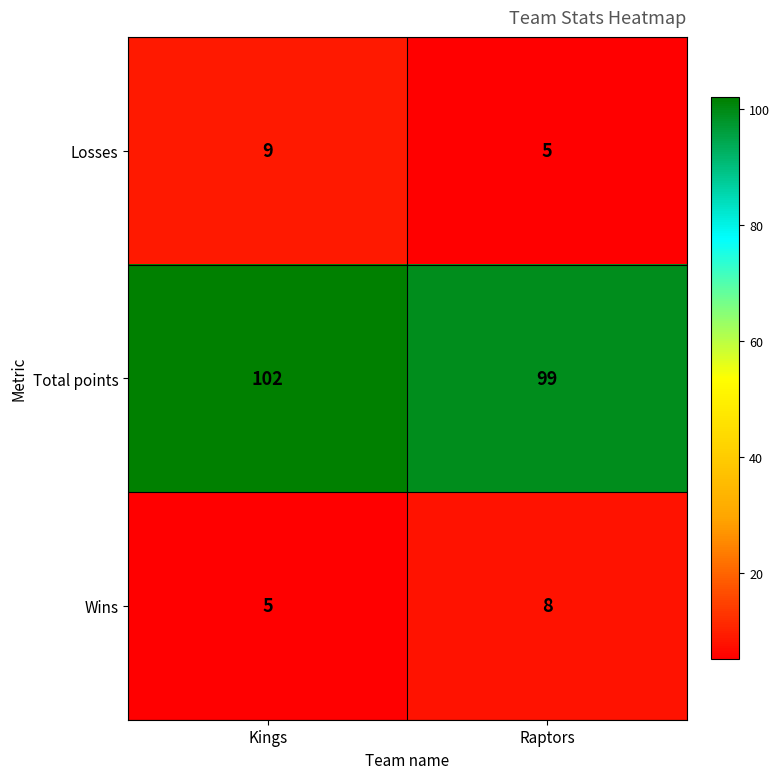

What is the smallest value displayed?

5